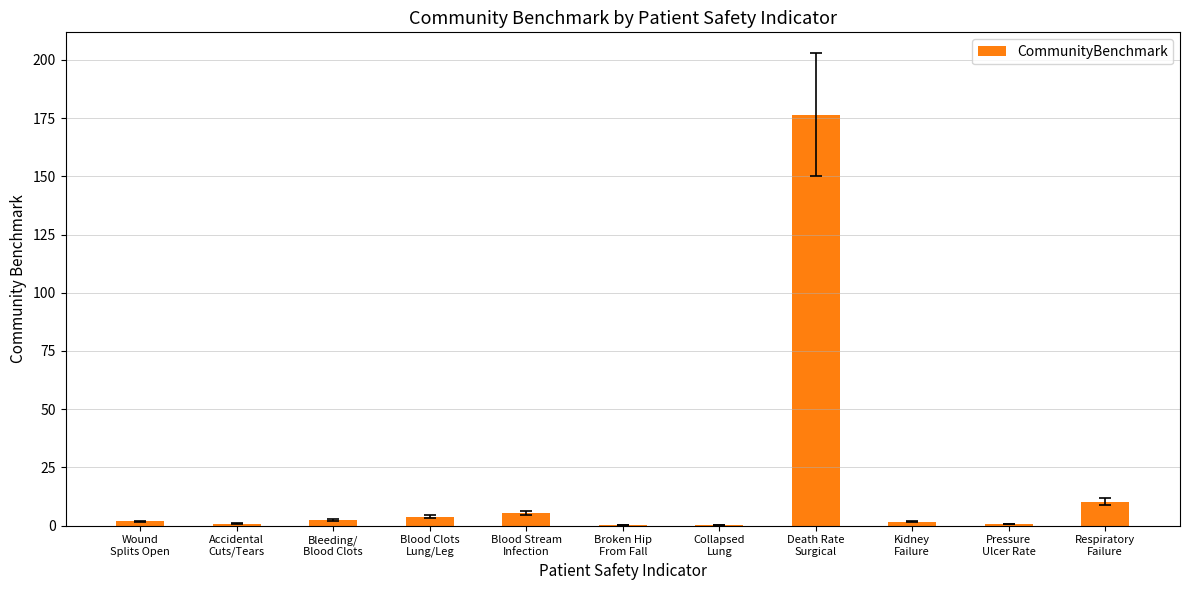

What value does the data have at Kidney
Failure?

1.7